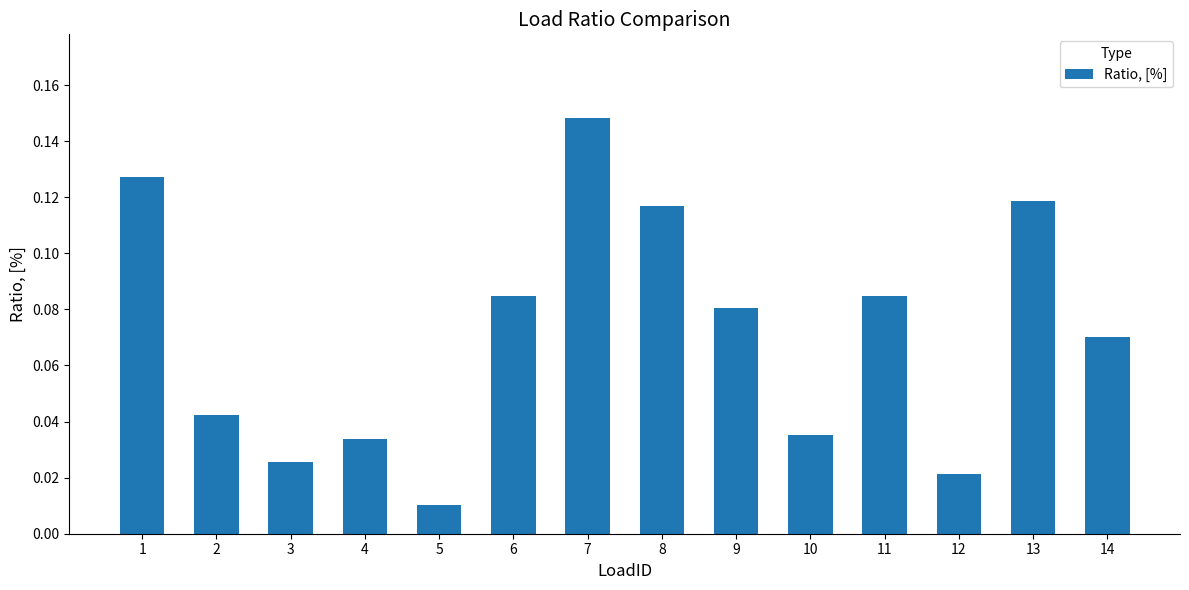

Between 5 and 4, which is larger?

4